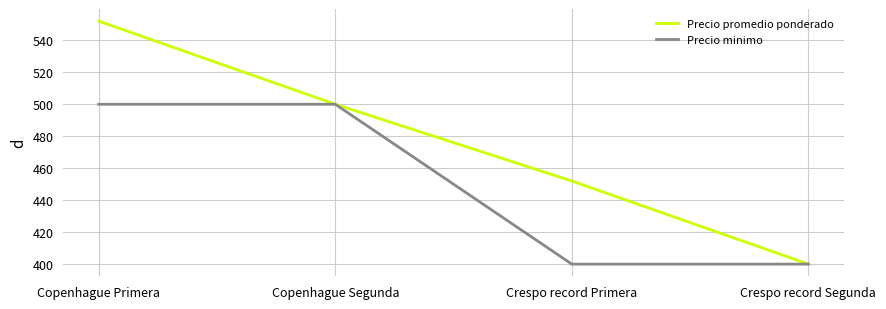

What value does the Precio minimo series have at Copenhague Primera?

500